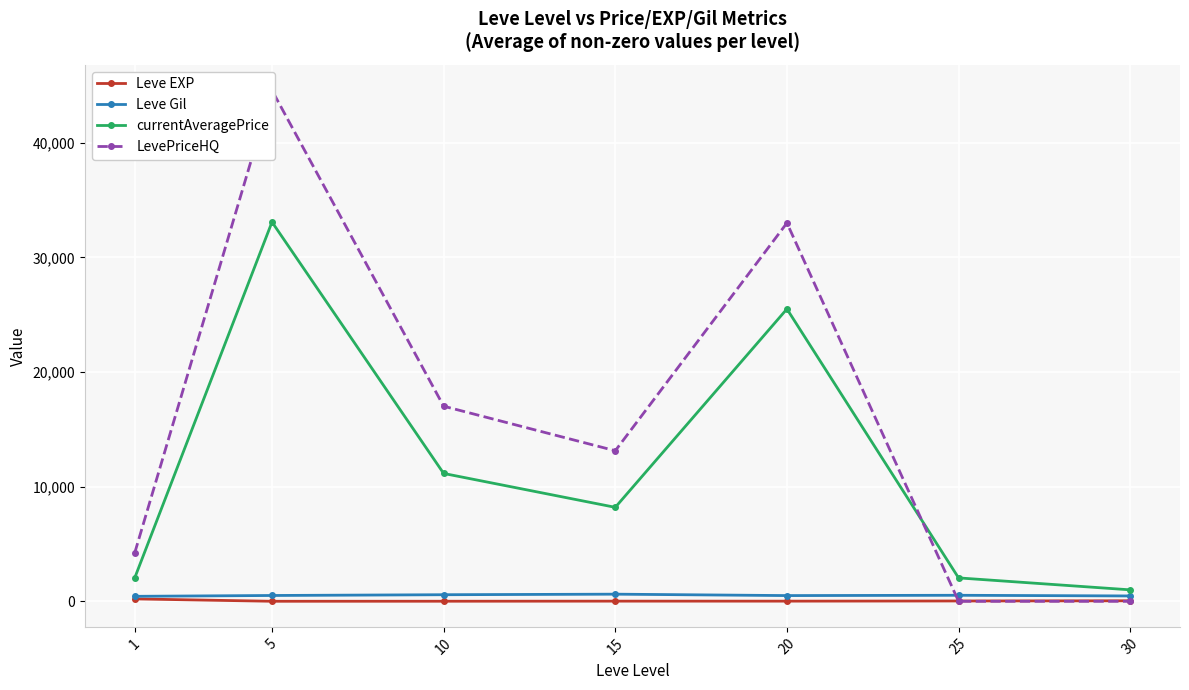

At which category does Leve Gil reach its first local peak?

15